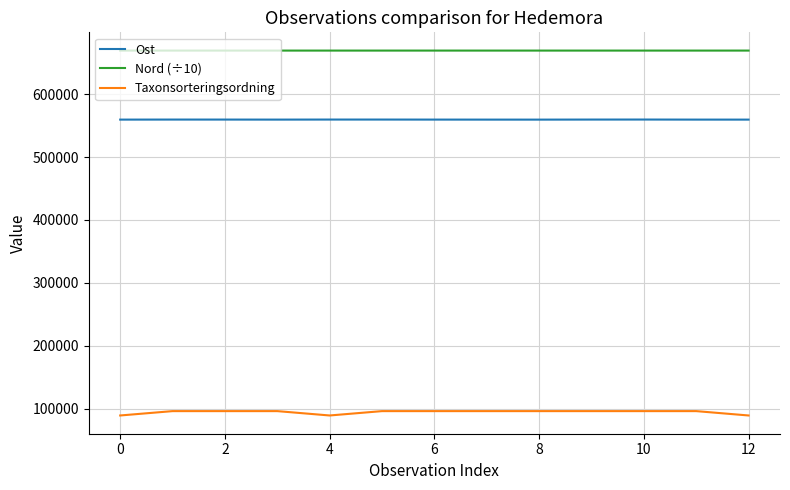

What is the greatest value displayed?

669176.6